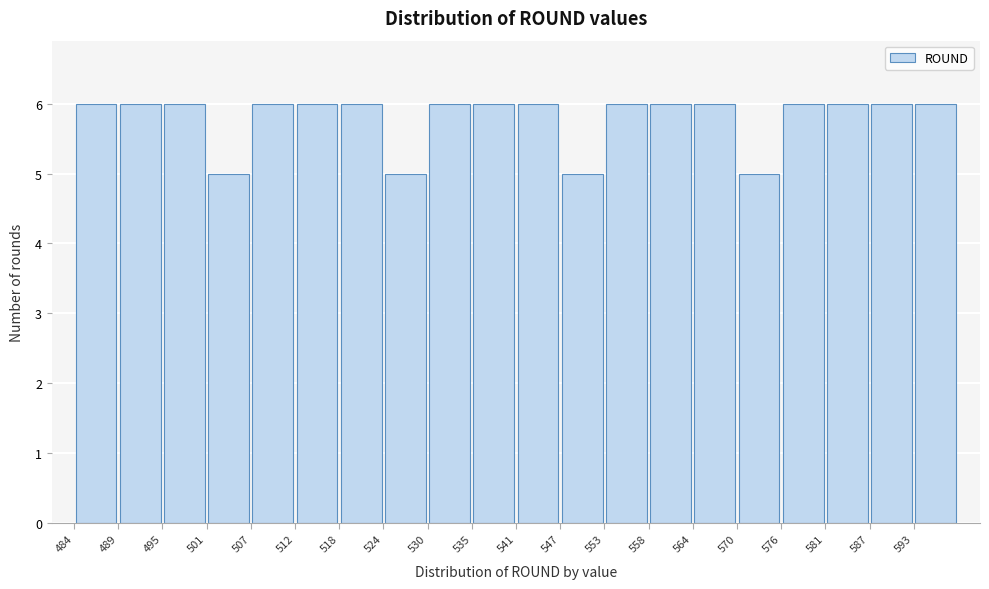

Reading left to right, list every bar in this chart as the range it spans on the x-axis followed by its height. Neither the bar edges nor the heights are printed on the chart, so give them approximately, as read against the axes.

484 to 490: 6
490 to 496: 6
496 to 501: 6
501 to 507: 5
507 to 513: 6
513 to 519: 6
519 to 524: 6
524 to 530: 5
530 to 536: 6
536 to 542: 6
542 to 547: 6
547 to 553: 5
553 to 559: 6
559 to 565: 6
565 to 570: 6
570 to 576: 5
576 to 582: 6
582 to 588: 6
588 to 593: 6
593 to 599: 6